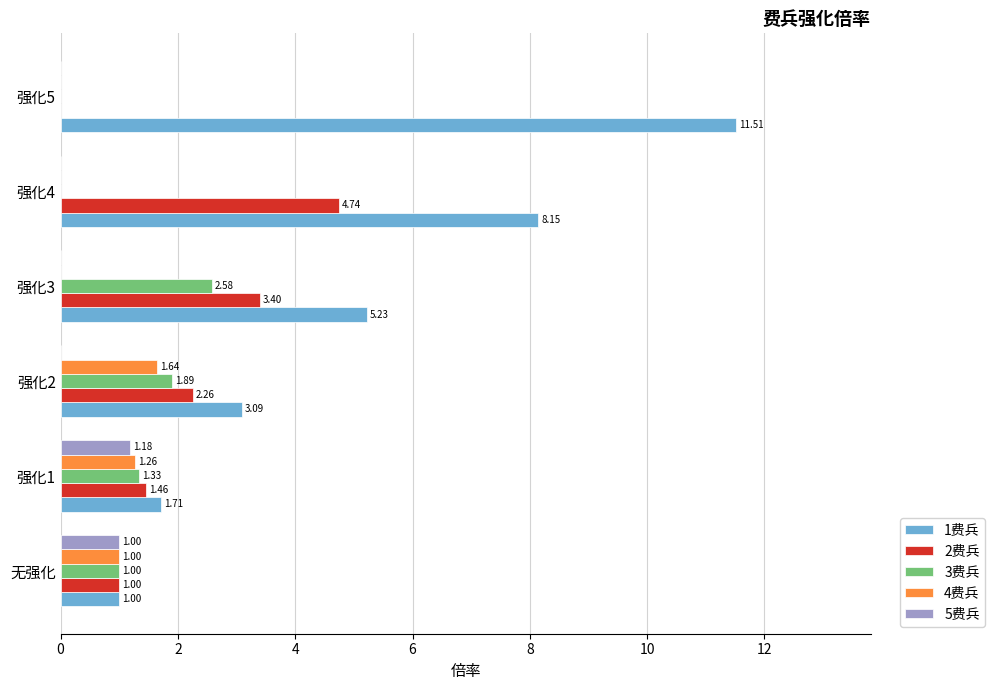

Is the value of 3费兵 at 强化5 greater than the value of 5费兵 at 强化1?

No